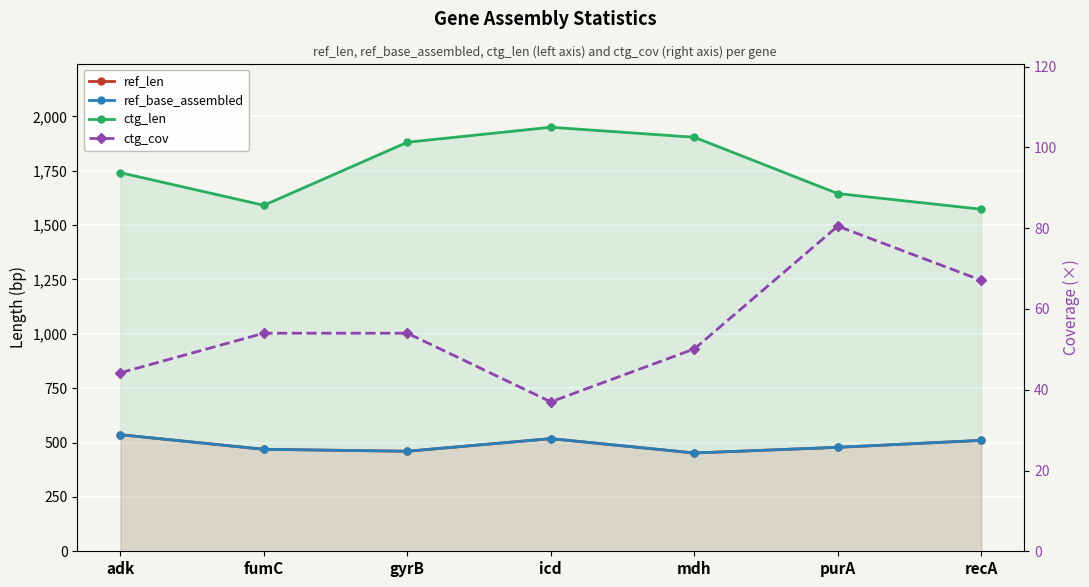

What is the label of the 4th point from the right?

icd